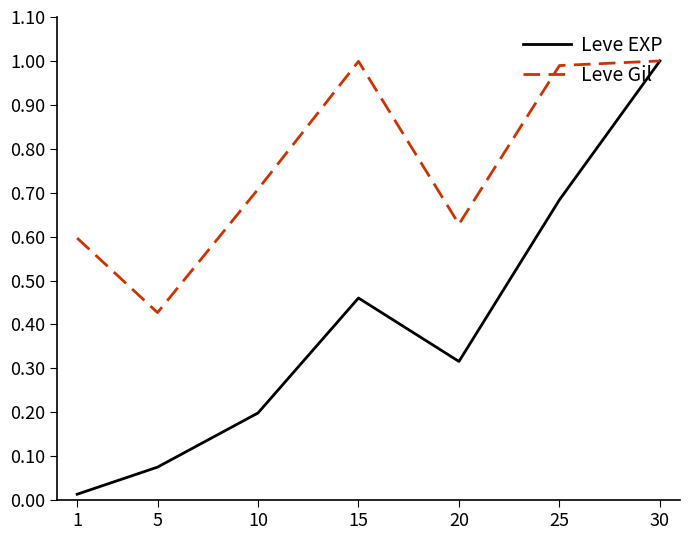

At which category does Leve EXP reach its first local peak?

15